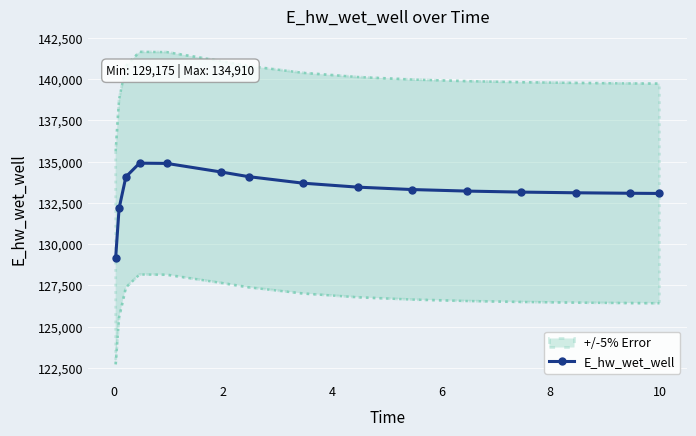

What is the maximum value for E_hw_wet_well?

134909.7